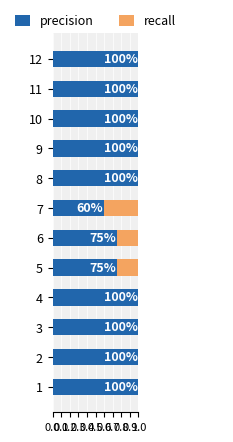

What is the value of the precision bar at the 3rd from the left?

1.0